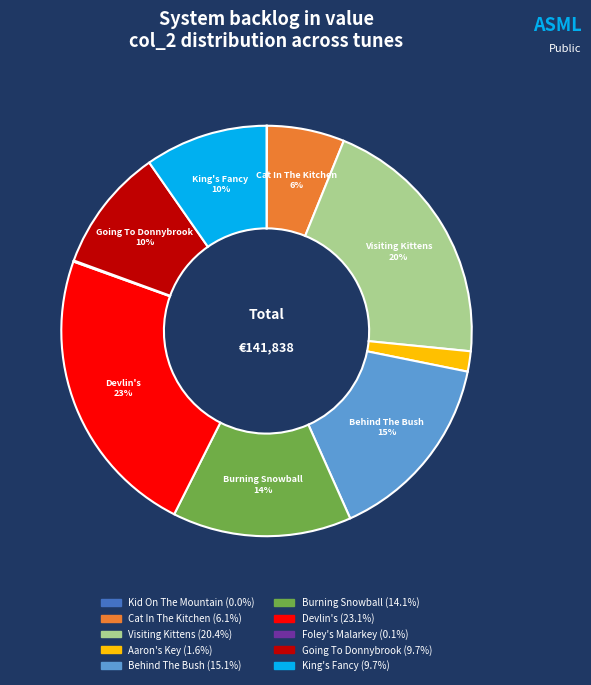

Is there a majority slice in this chart?

No